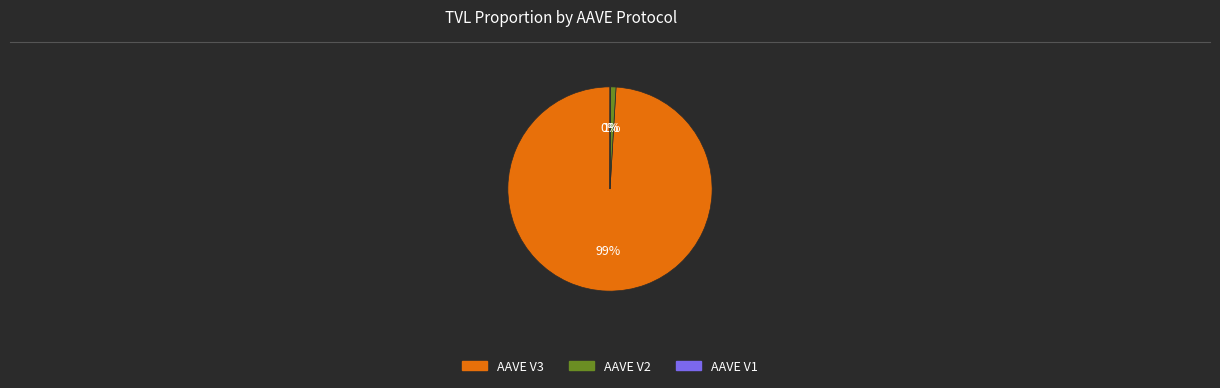

Is AAVE V3 the majority of the pie?

Yes